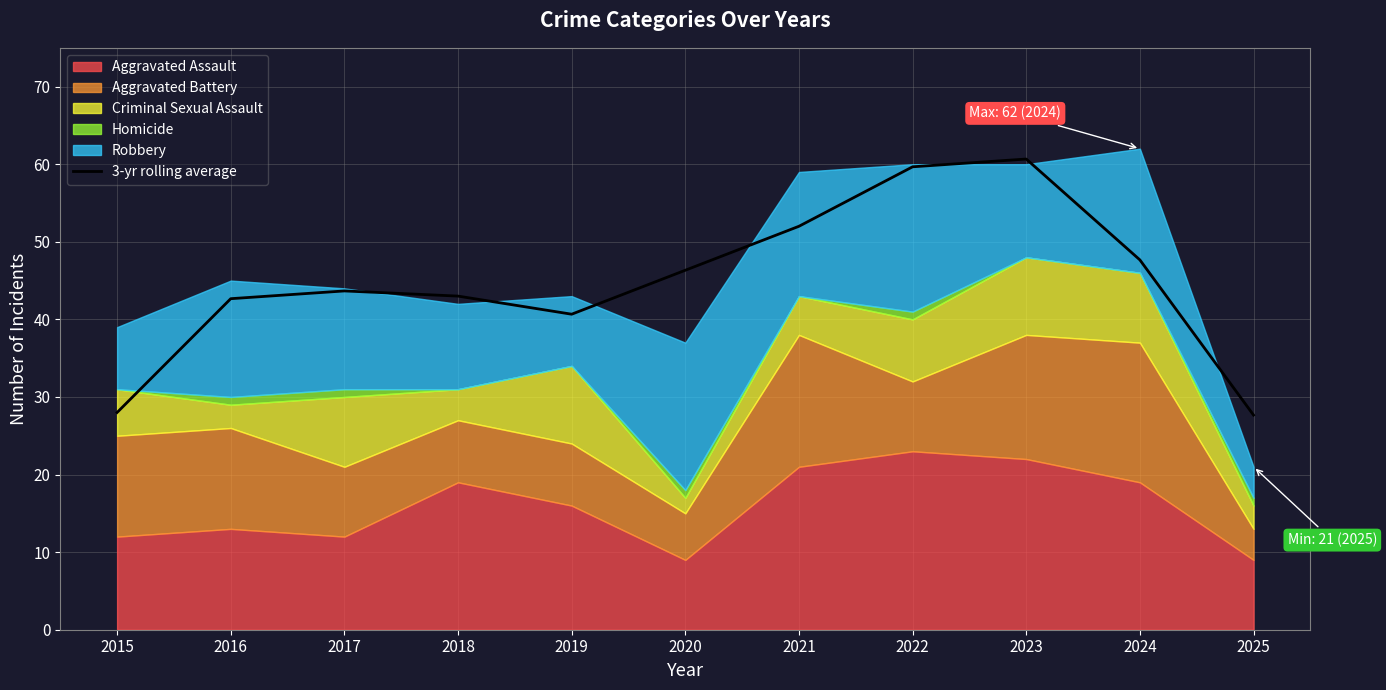

Is it true that 3-yr rolling average equals 81.2 at 2021?

False